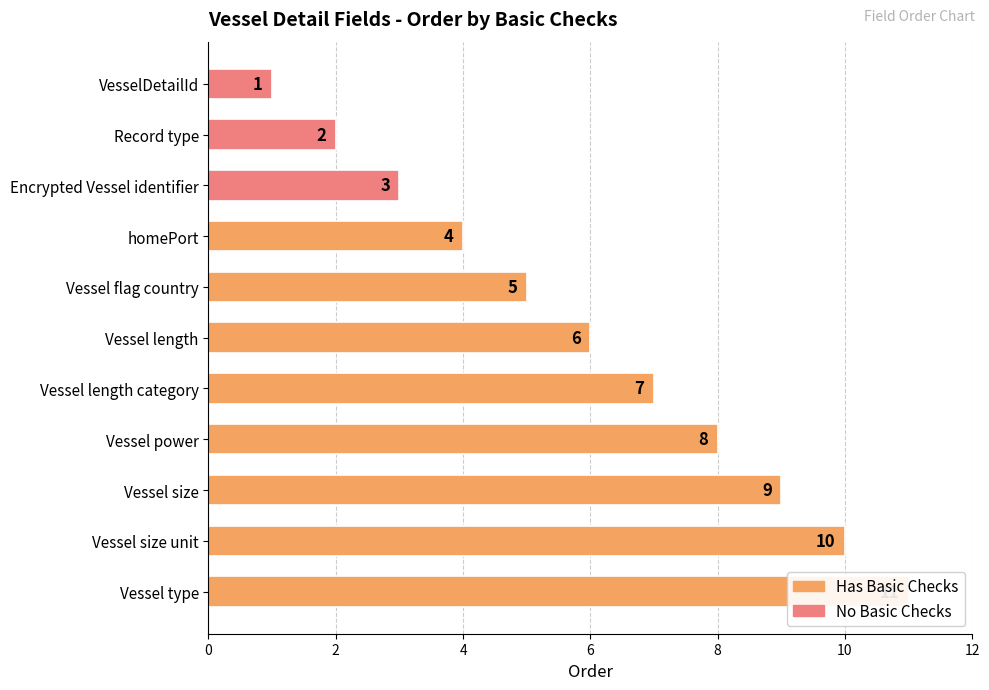

How many values are between 3 and 9?

7